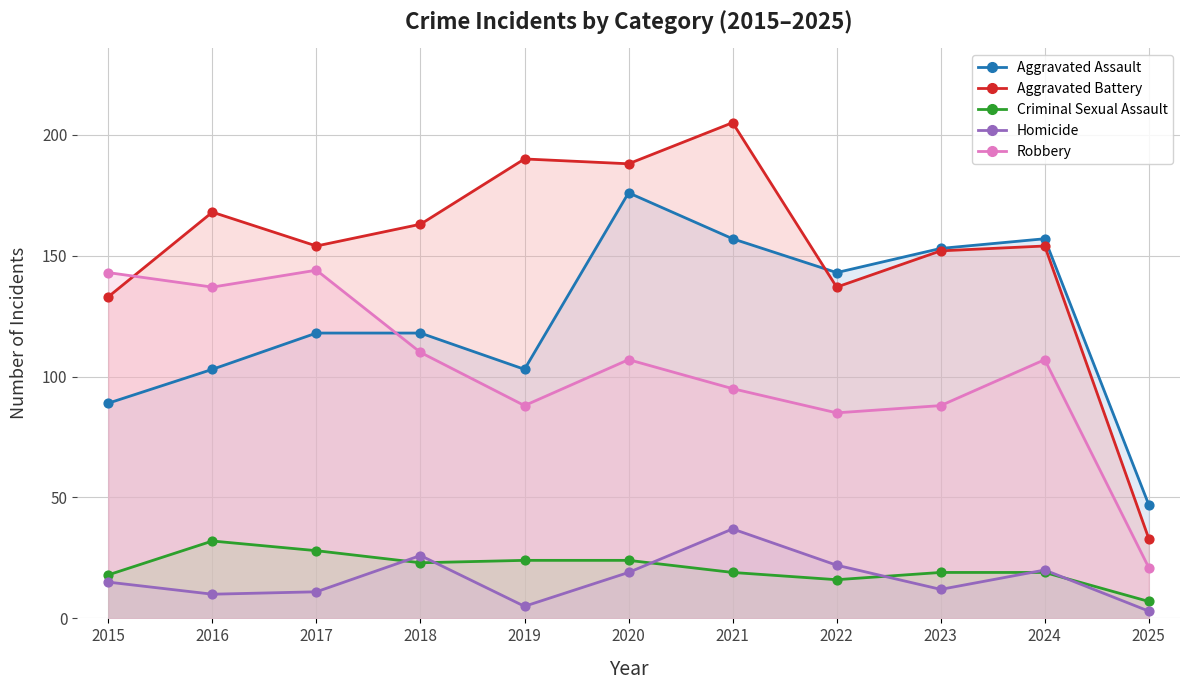

What are all the series names shown in the legend?

Aggravated Assault, Aggravated Battery, Criminal Sexual Assault, Homicide, Robbery